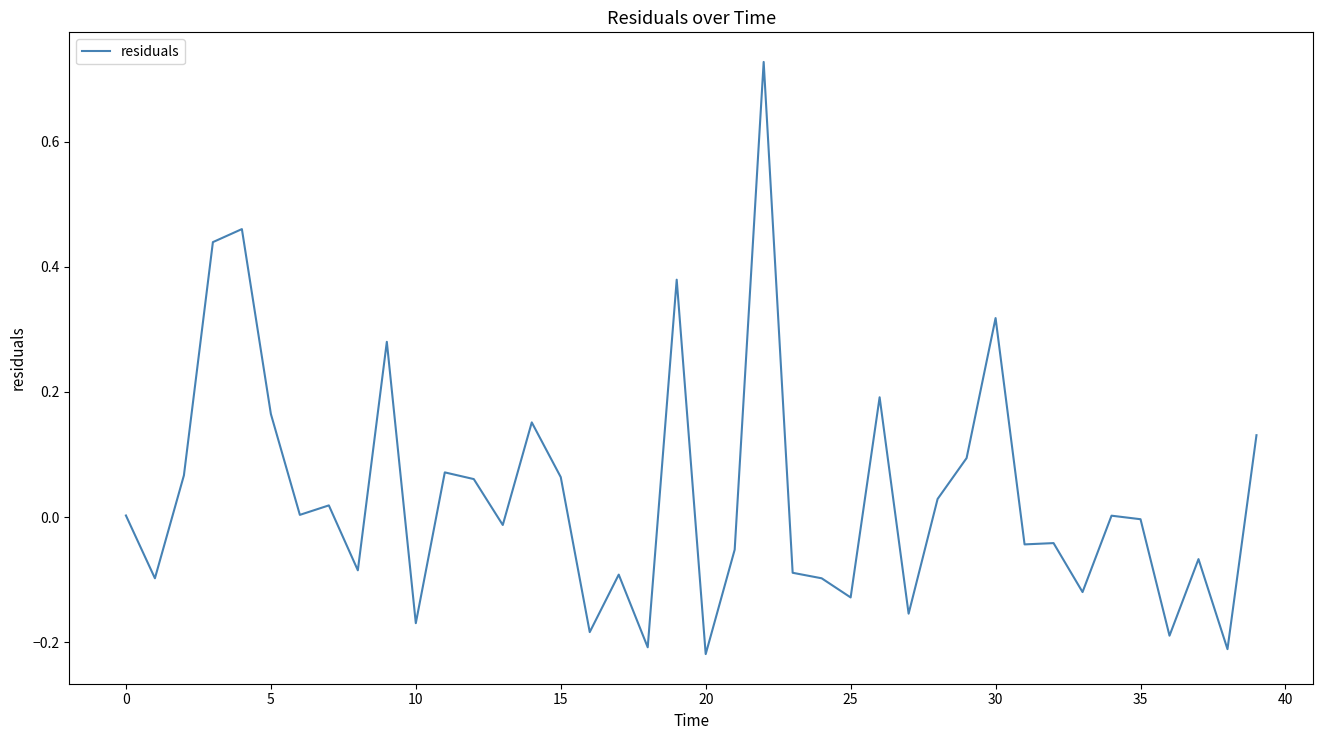

Does the chart have visible grid lines?

No